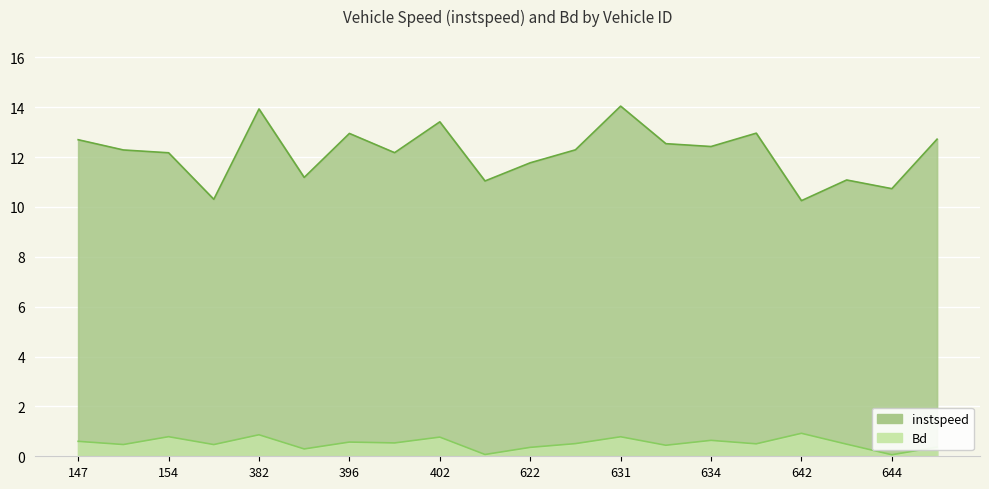

Reading left to right, what are all the values shown in this chart?

instspeed: 12.7	12.3	12.2	10.3	13.9	11.2	12.9	12.2	13.4	11.0	11.8	12.3	14.0	12.5	12.4	13.0	10.3	11.1	10.7	12.7
Bd: 0.6	0.5	0.8	0.5	0.9	0.3	0.6	0.5	0.8	0.1	0.4	0.5	0.8	0.4	0.6	0.5	0.9	0.5	0.1	0.4